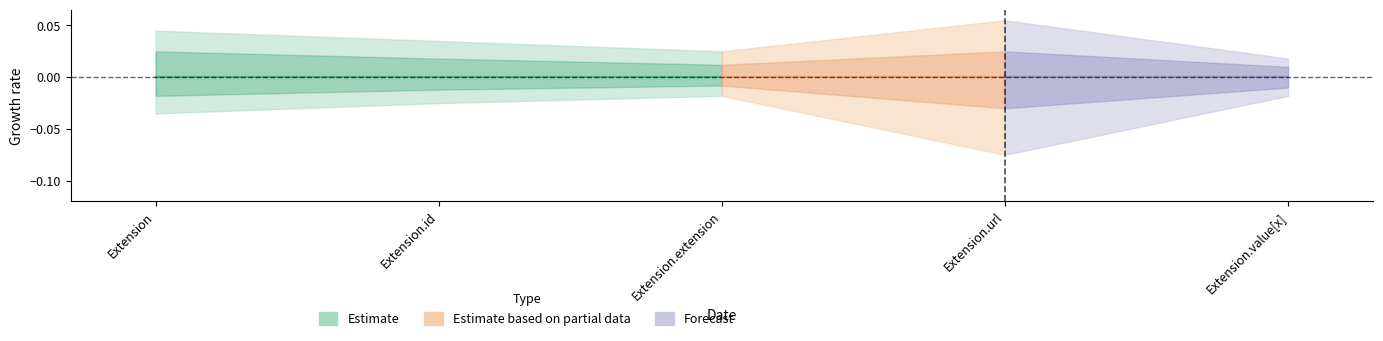

True or false: Base Min and Min intersect in this chart.

False